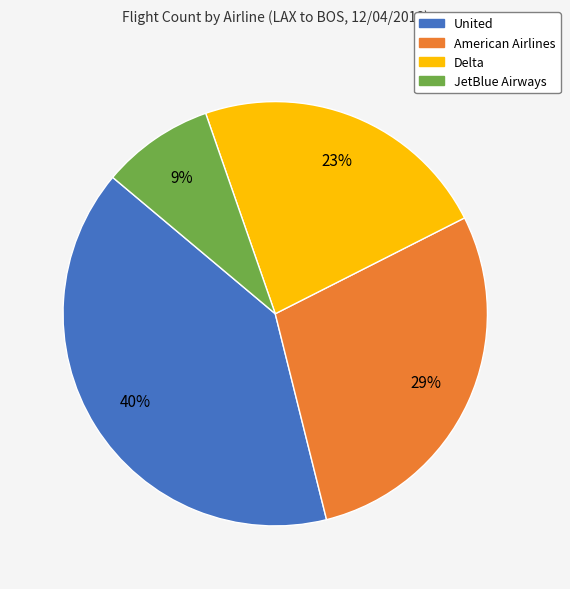

Which category has the biggest portion of the pie?

United